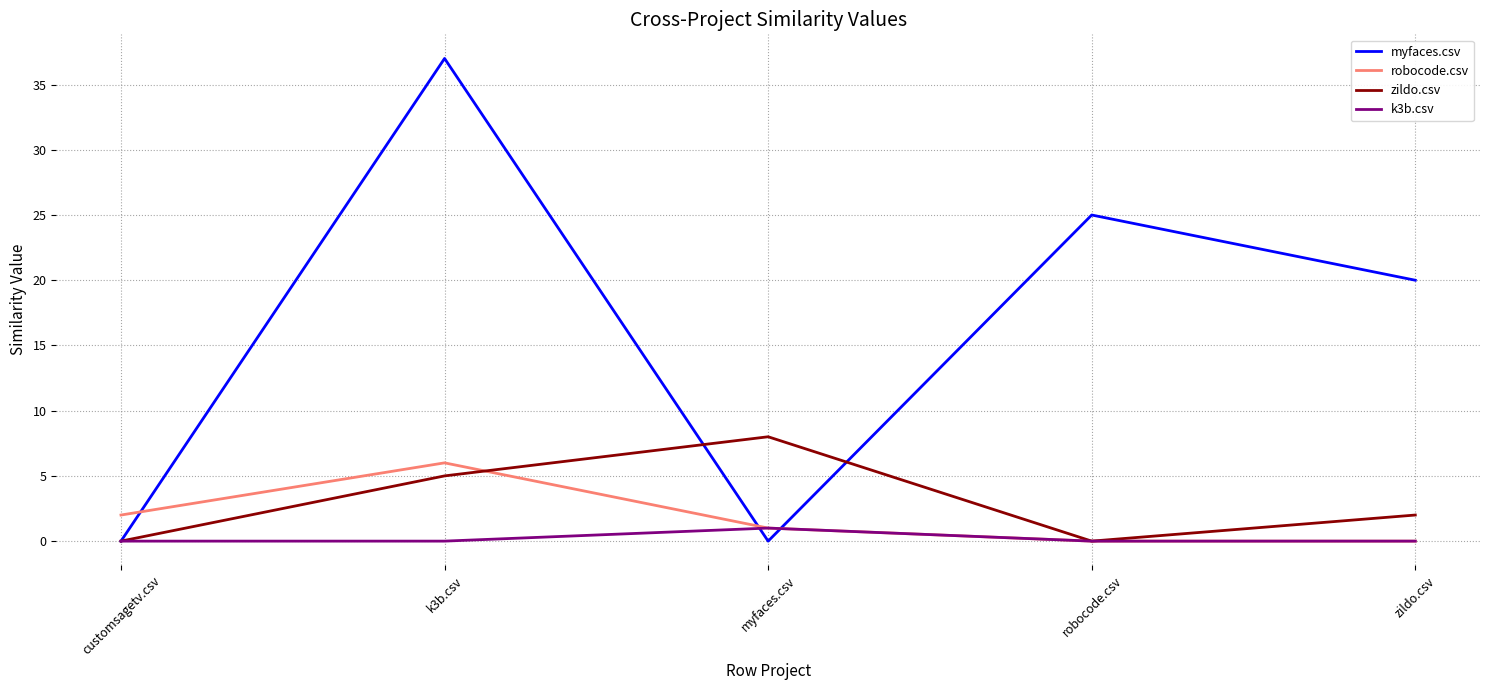

In zildo.csv, how many points are higher than both neighbors (excluding endpoints)?

1